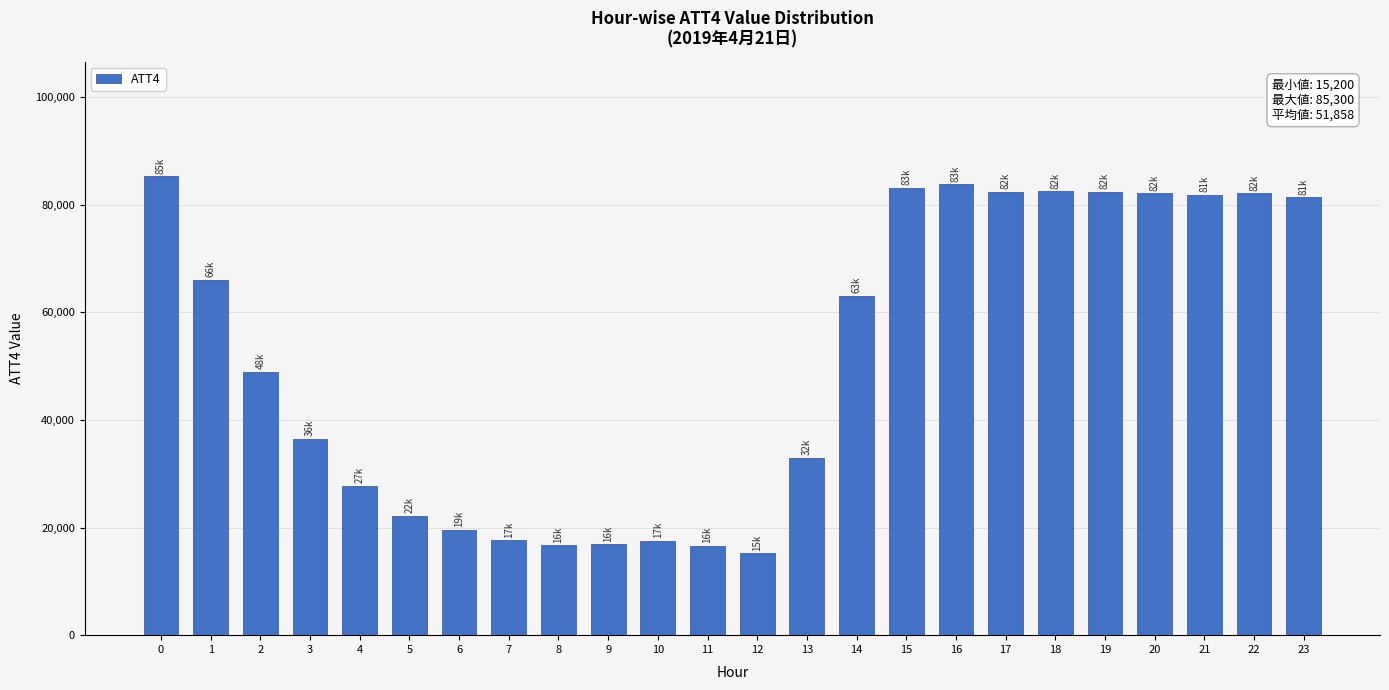

What is the value of the 12th bar from the left?

16600